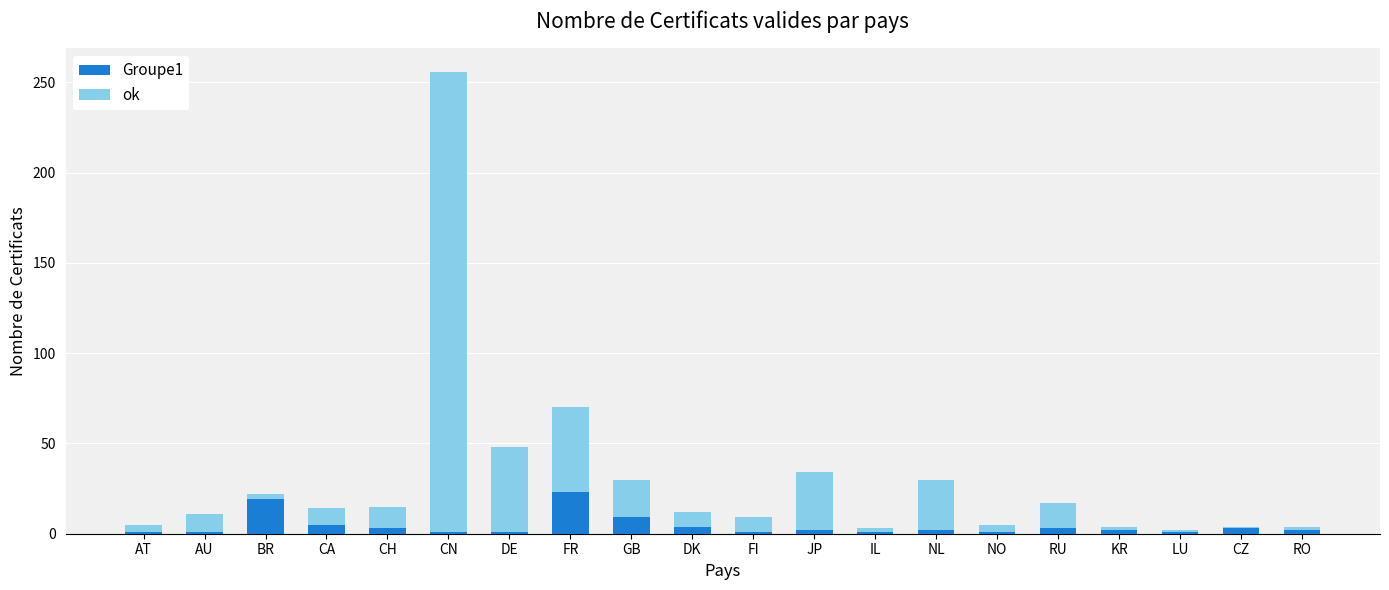

At which category is the sum across all series the highest?

CN